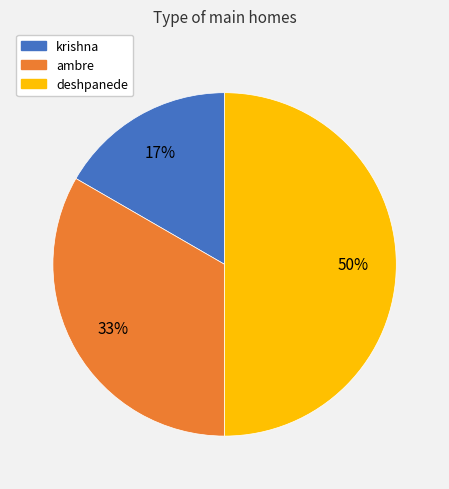

Which has a higher value, ambre or deshpanede?

deshpanede